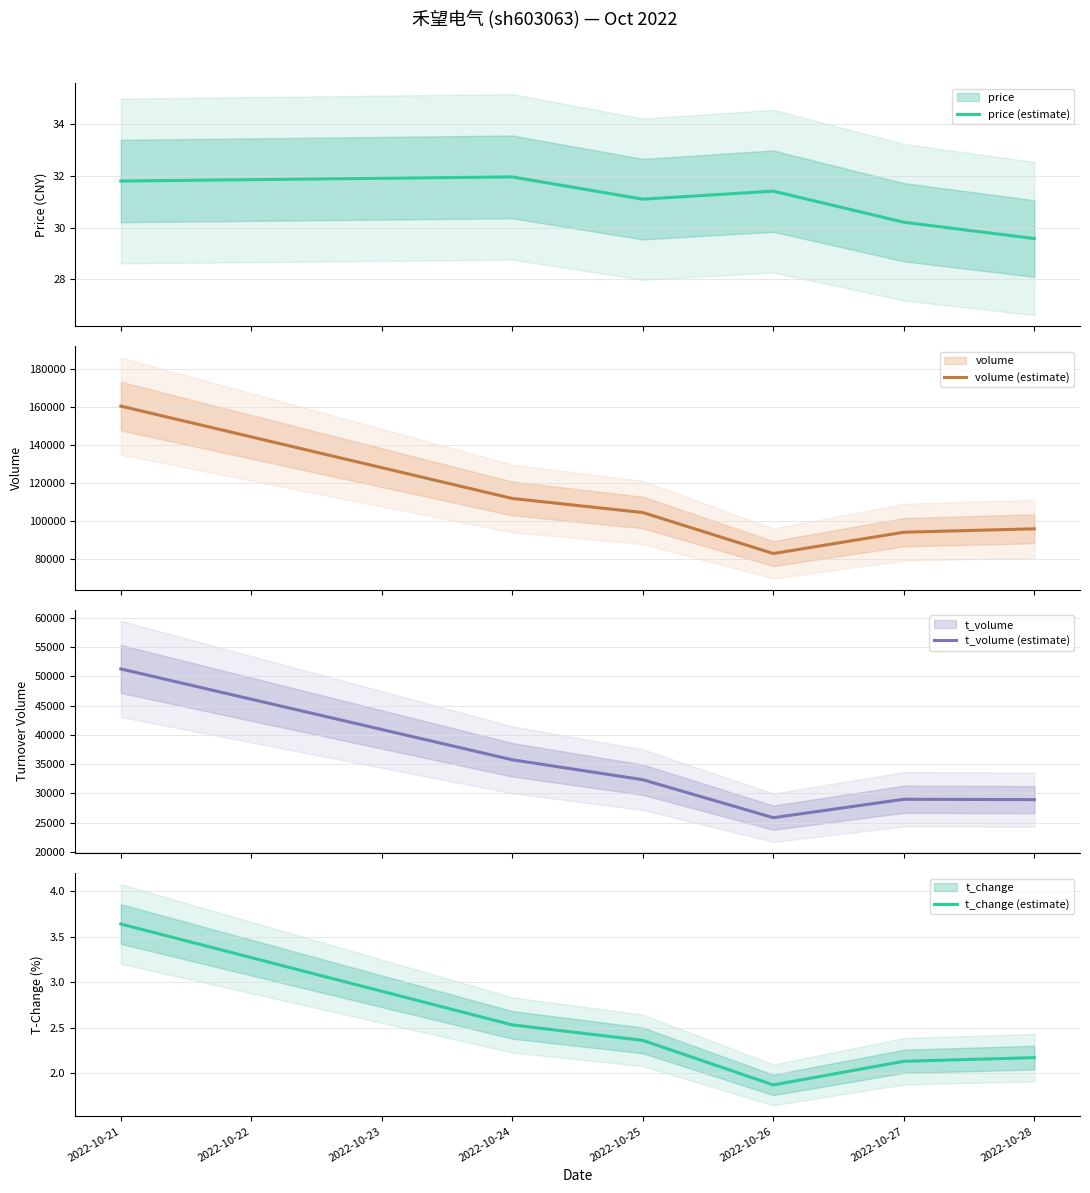

How many interior local peaks does the t_volume (estimate) series have?

1